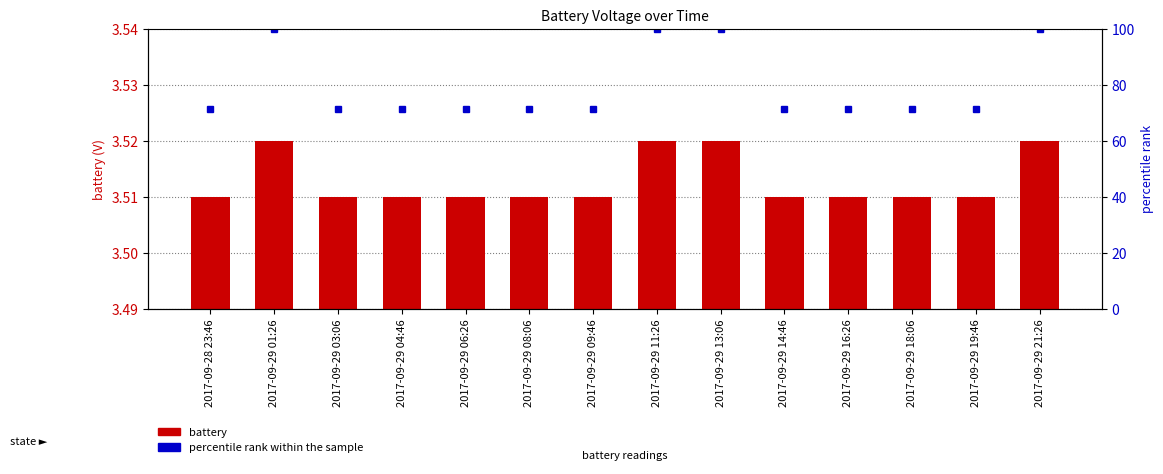

What is the label of the 13th bar from the right?

2017-09-29 01:26